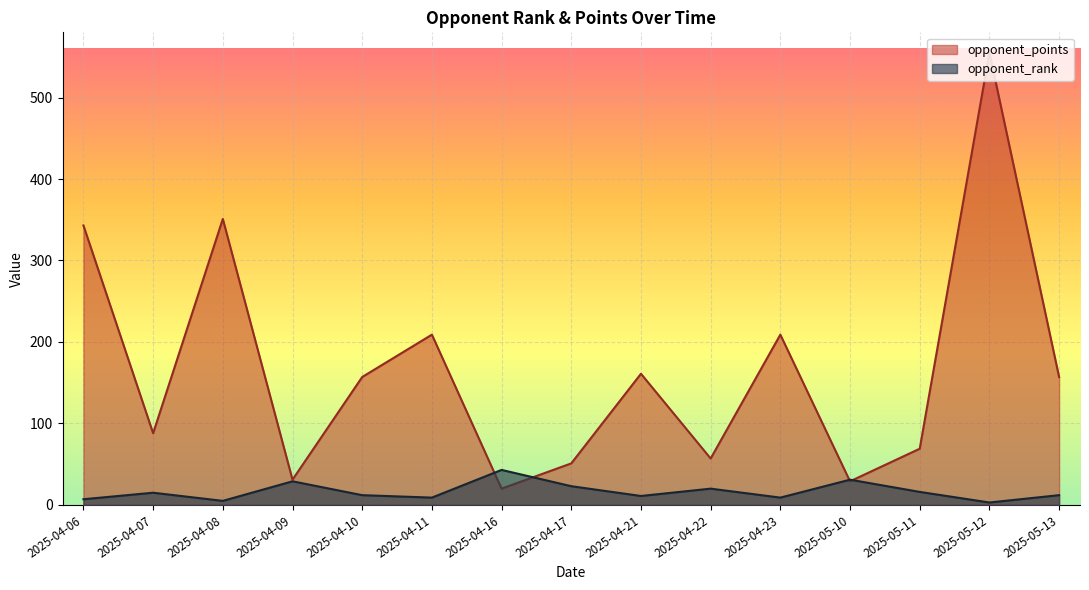

Is the value of opponent_rank at 18 greater than the value of opponent_points at 2025-04-22?

No